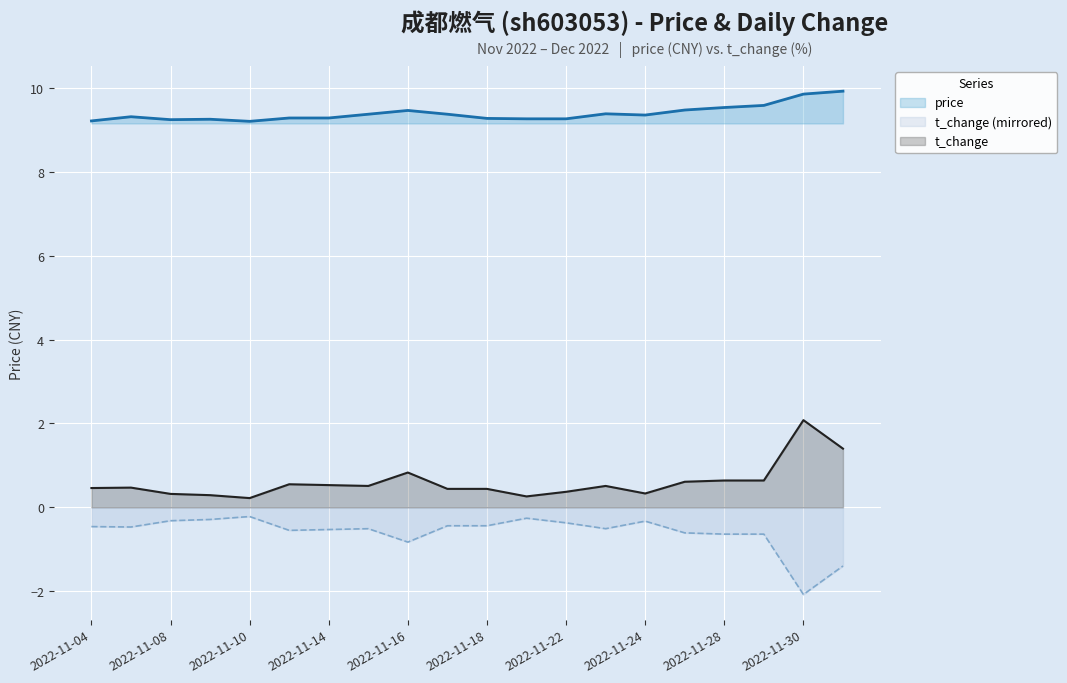

List the series in order of their peak value, lowest first.

t_change (mirrored), t_change, price